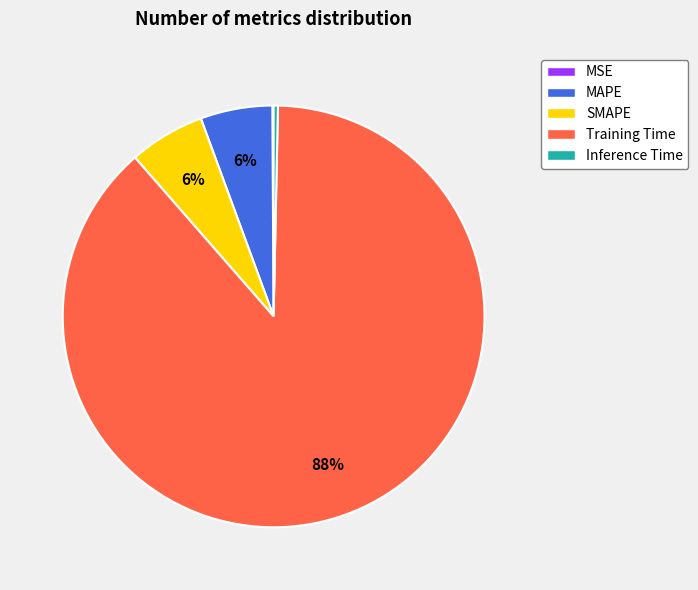

The MAPE slice represents 13% of the pie. True or false?

False